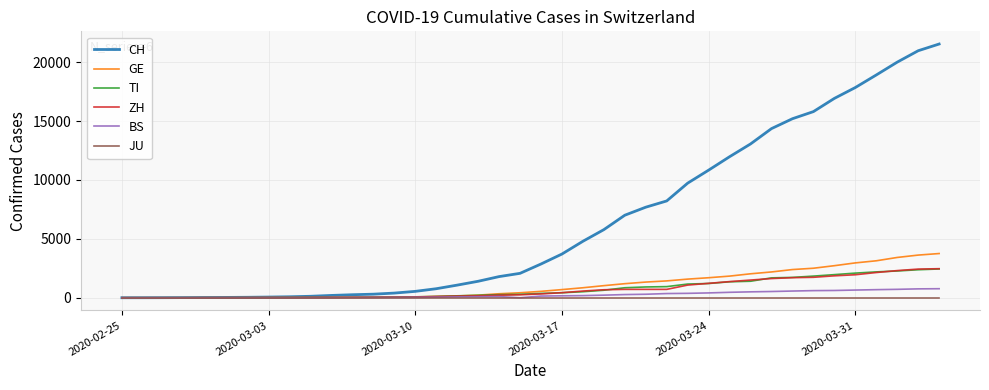

What is the maximum value for ZH?

2466